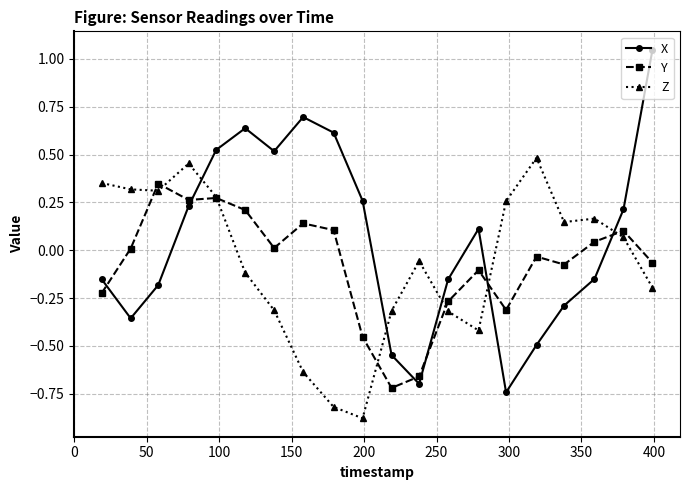

How many interior local peaks does the X series have?

3